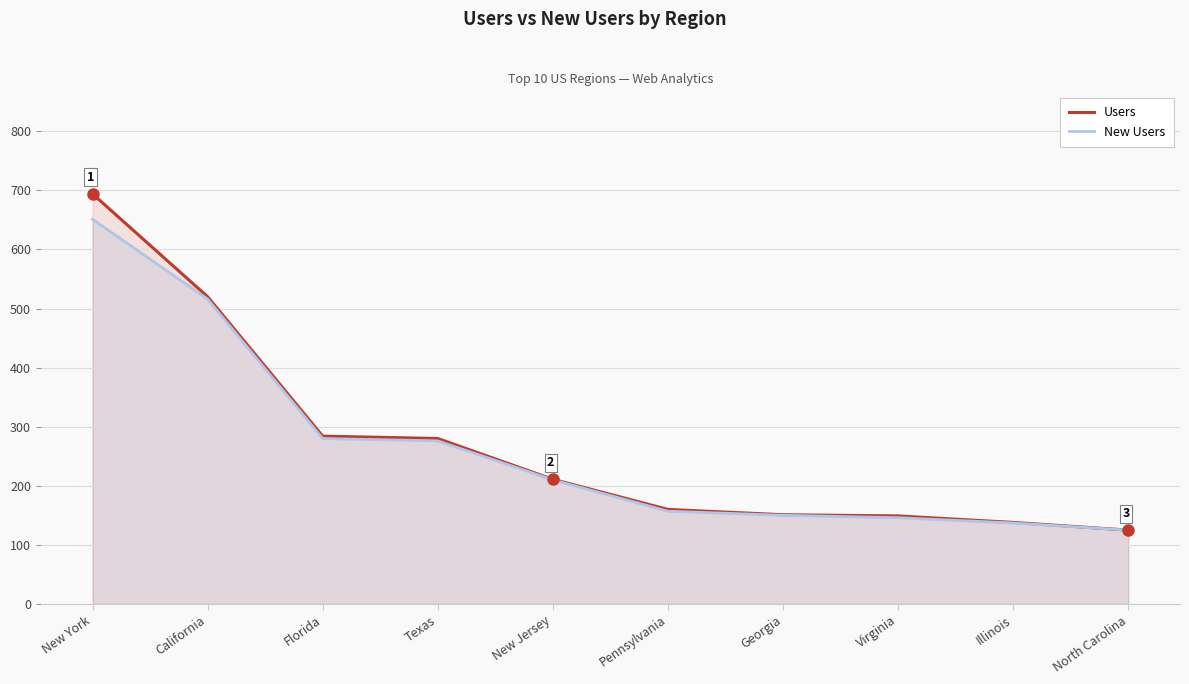

What is the maximum value for Users?

694